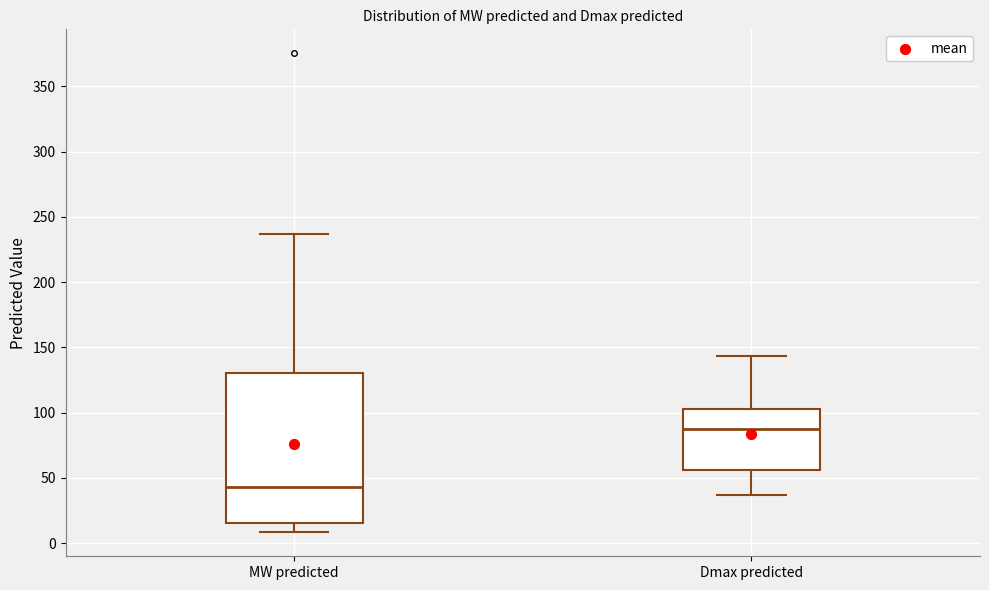

Where does the median line of the box for MW predicted sit on the y-axis? The values are not printed on the chart, so give them approximately, as read against the axis.

45